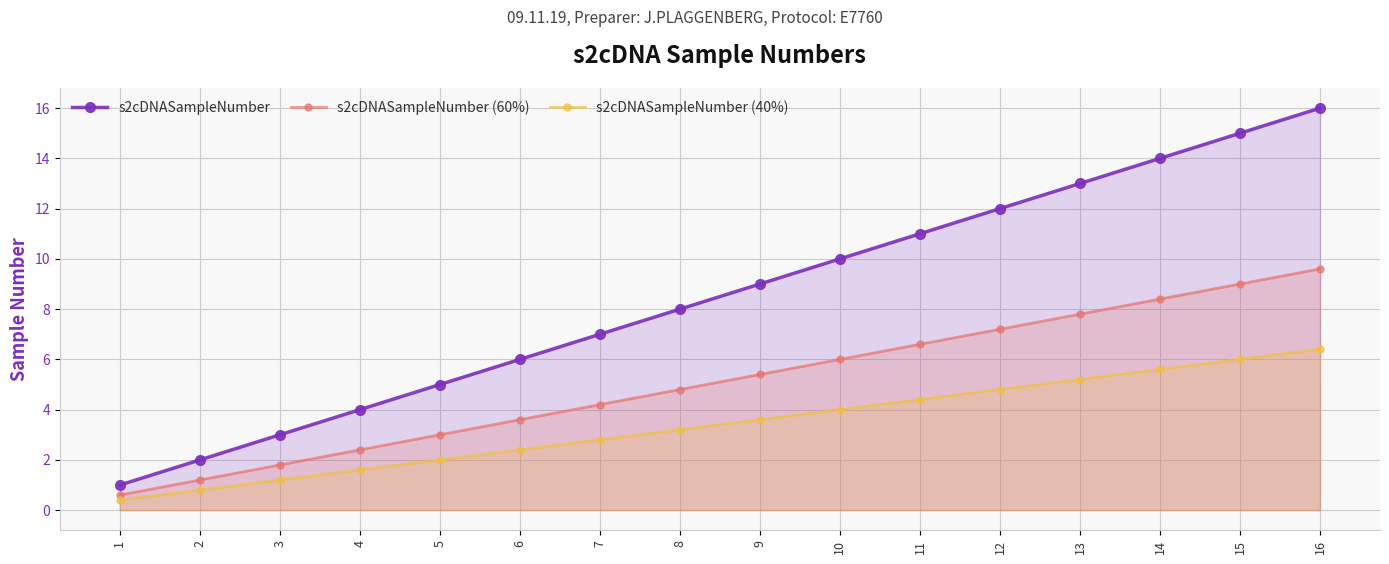

The s2cDNASampleNumber (40%) series shows 6.4 at 16. True or false?

True